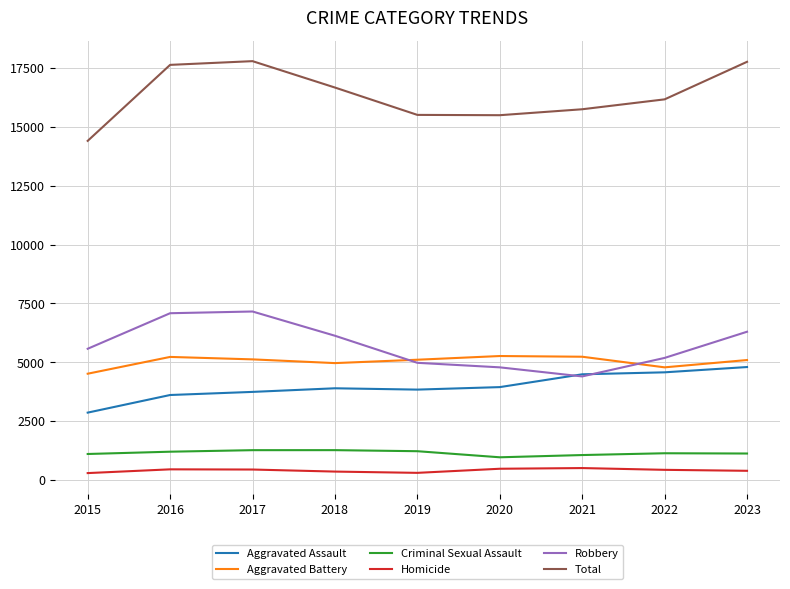

What are all the series names shown in the legend?

Aggravated Assault, Aggravated Battery, Criminal Sexual Assault, Homicide, Robbery, Total